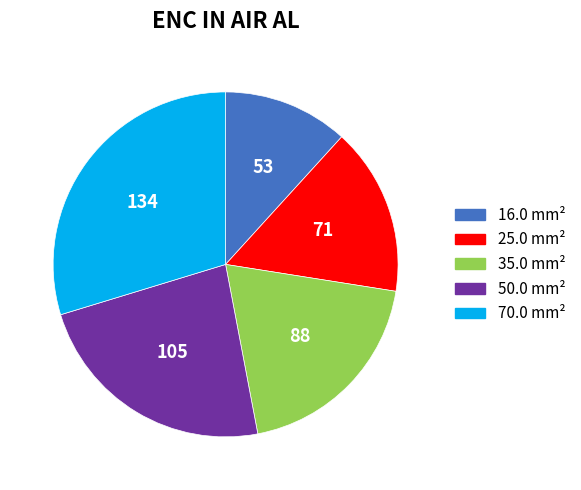

Which slice is the smallest?

16.0 mm²